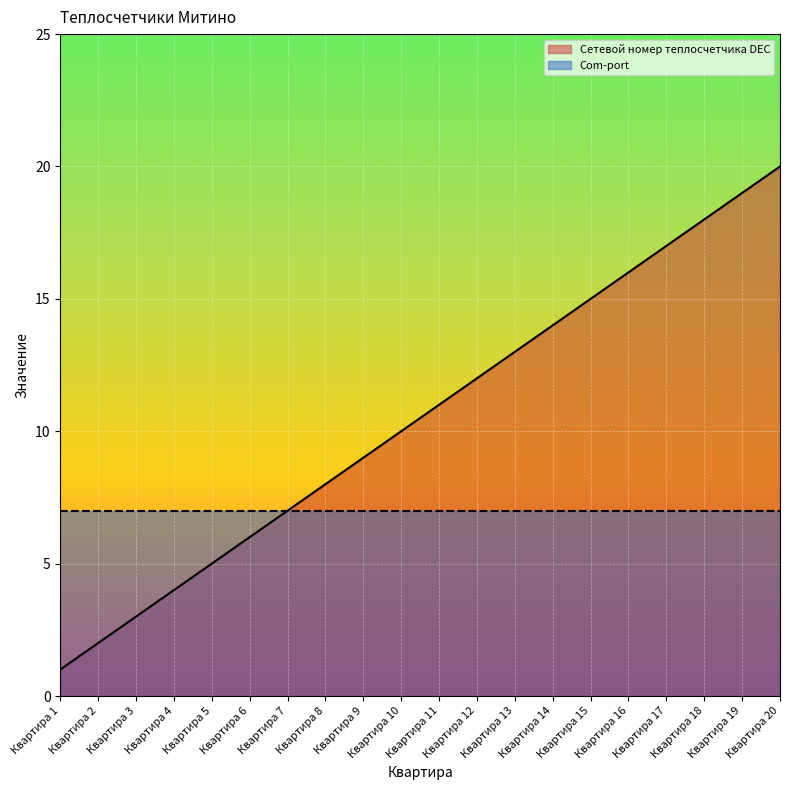

What is the ratio of the value at Квартира 7 to the value at Квартира 9?

0.8